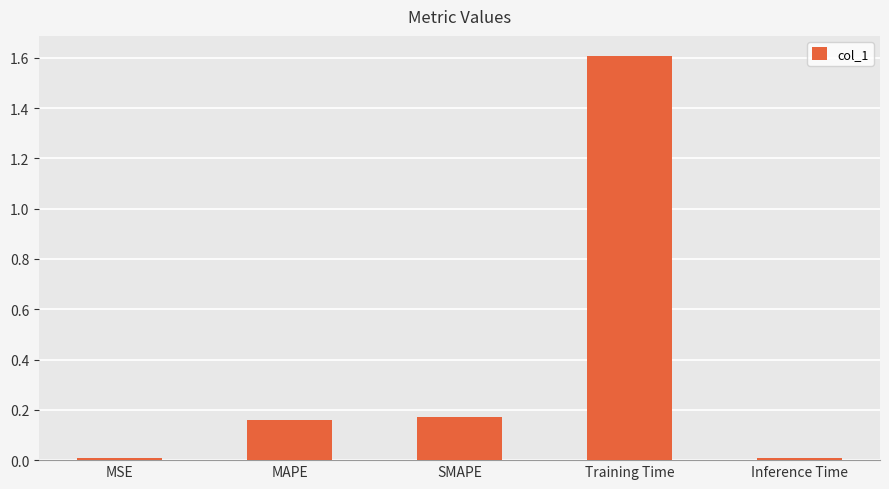

Is it true that the value at MSE is 0.0?

True